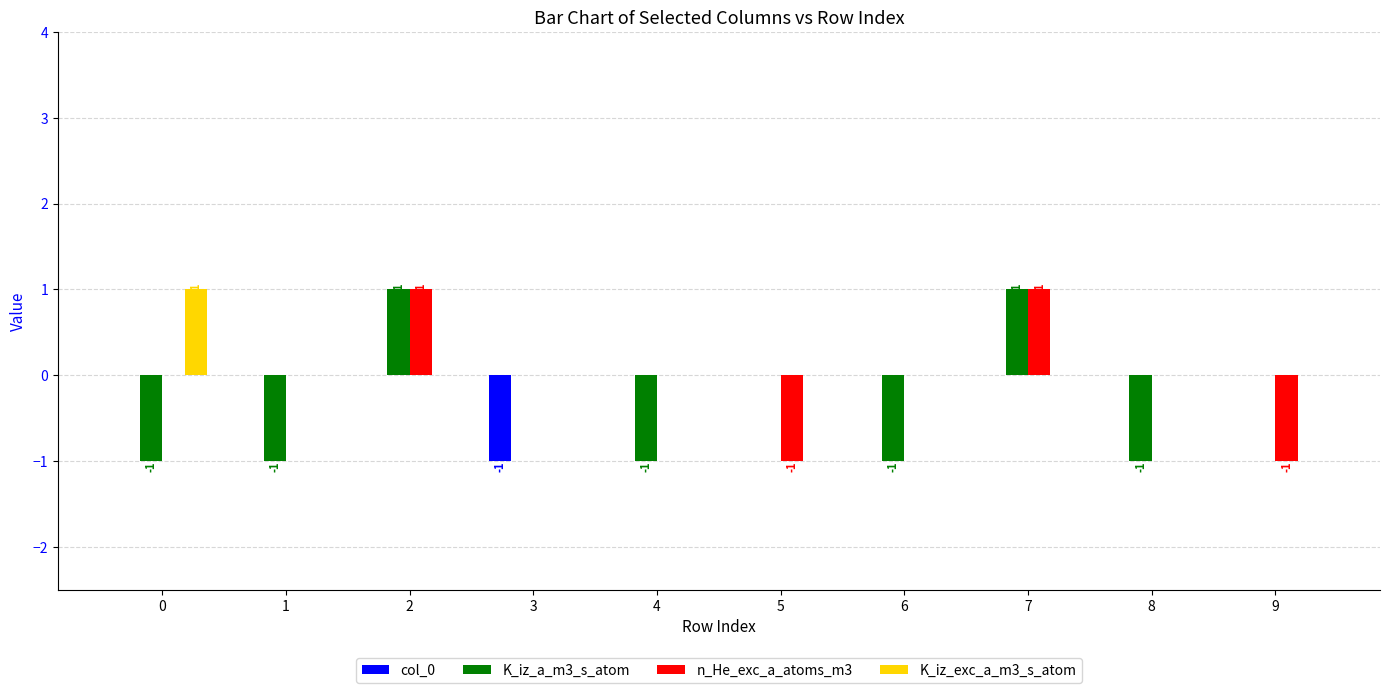

Which series changed the most between 1 and 7?

K_iz_a_m3_s_atom